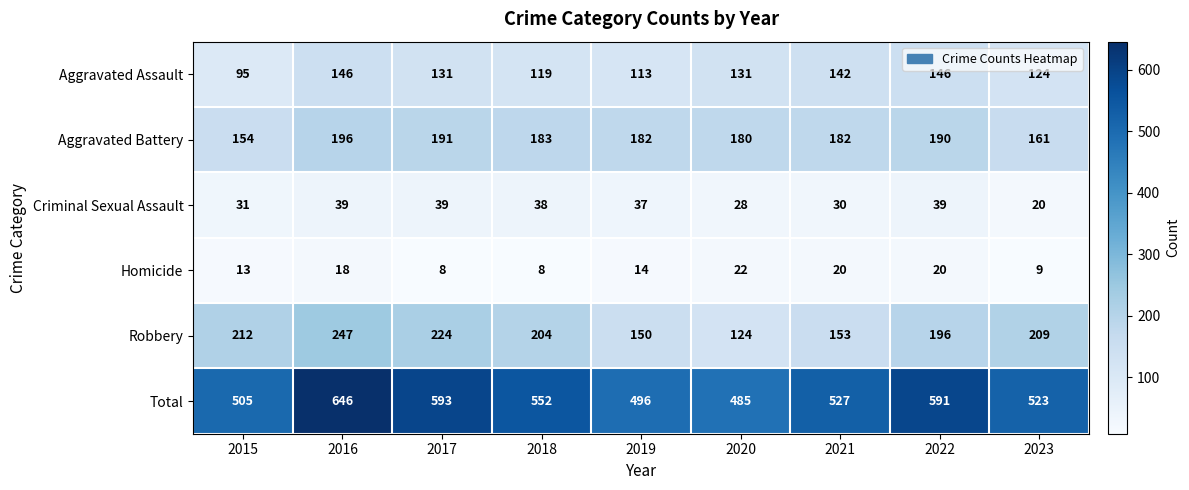

What is the spread (max minus min) of values at 2017?

585